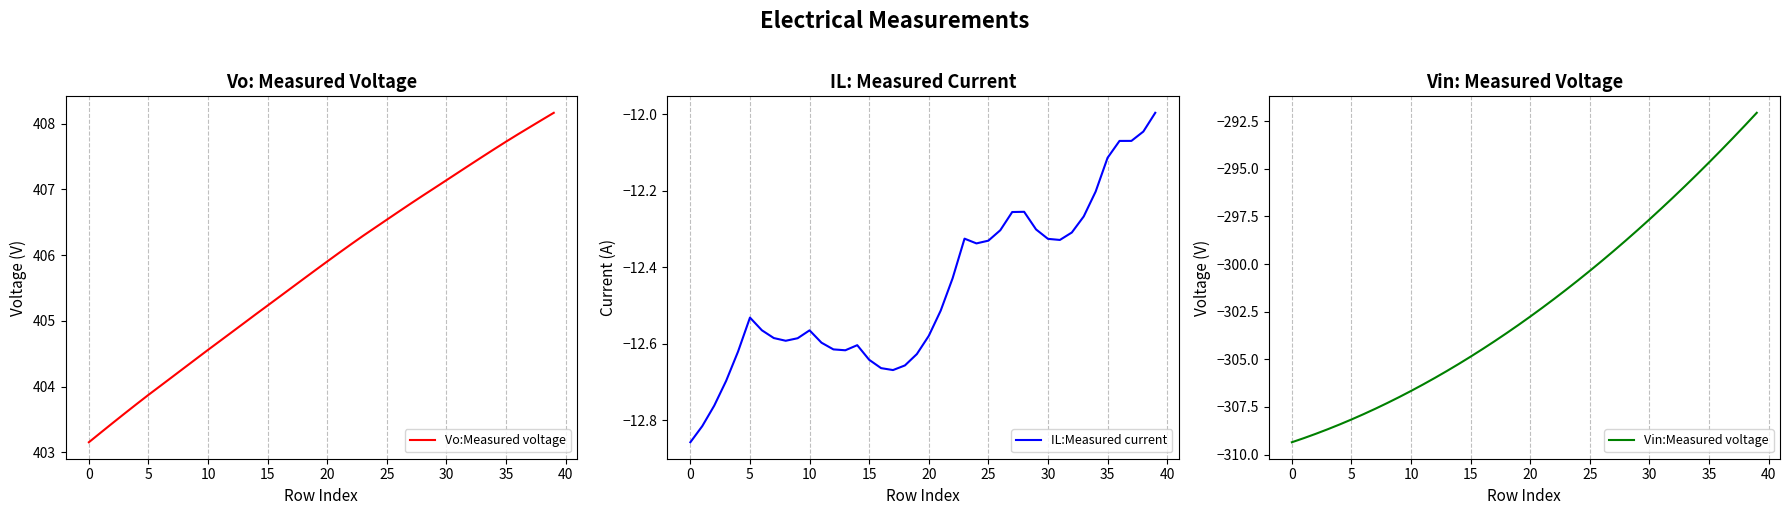

True or false: Vin:Measured voltage and Vo:Measured voltage intersect in this chart.

False